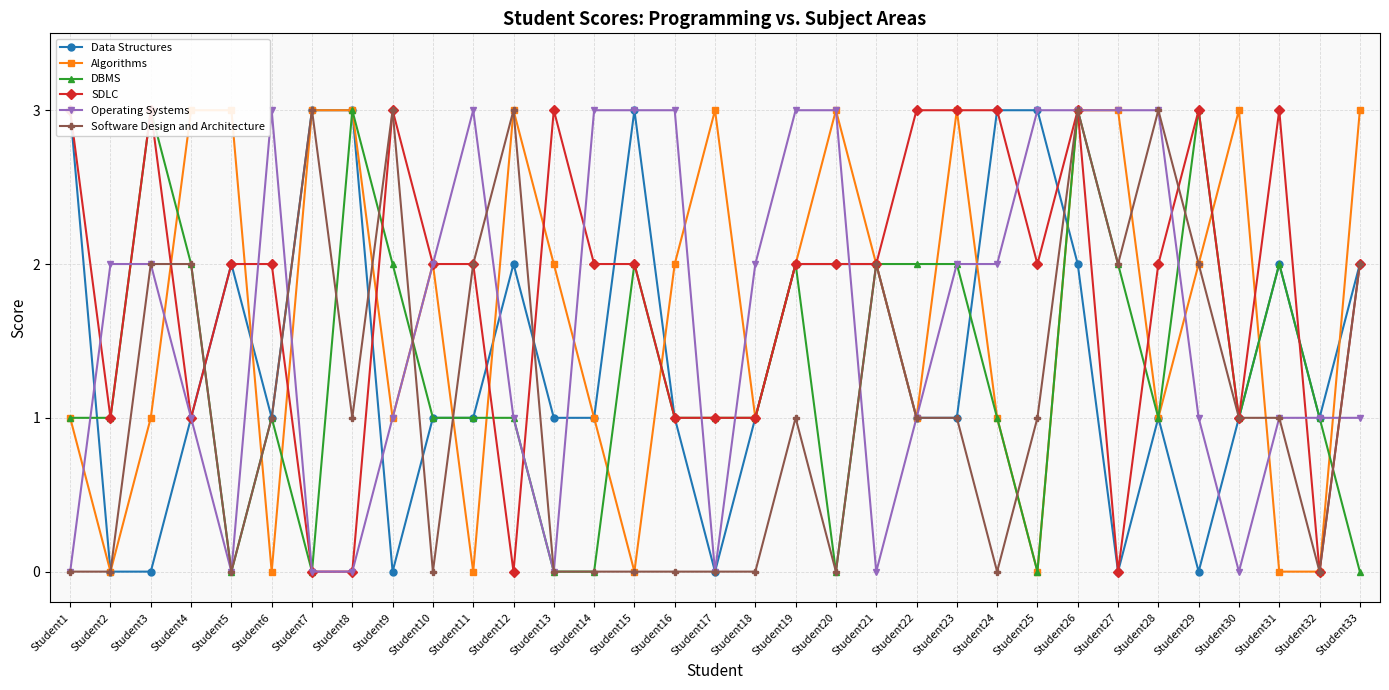

What are all the series names shown in the legend?

Data Structures, Algorithms, DBMS, SDLC, Operating Systems, Software Design and Architecture